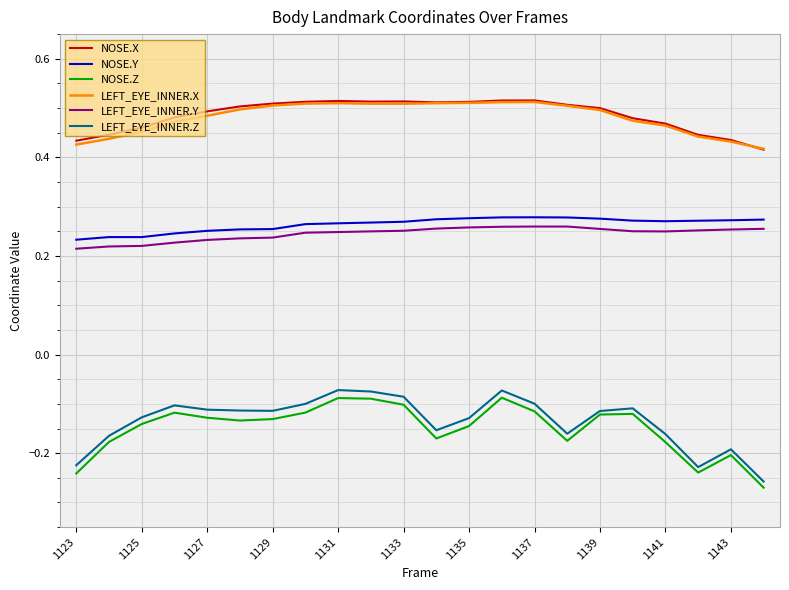

True or false: LEFT_EYE_INNER.Z and LEFT_EYE_INNER.Y intersect in this chart.

False